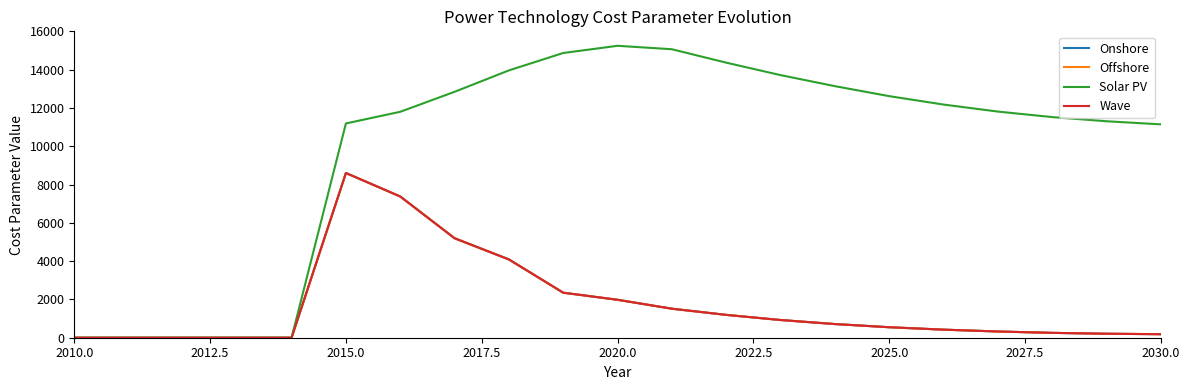

True or false: Wave and Onshore intersect in this chart.

False